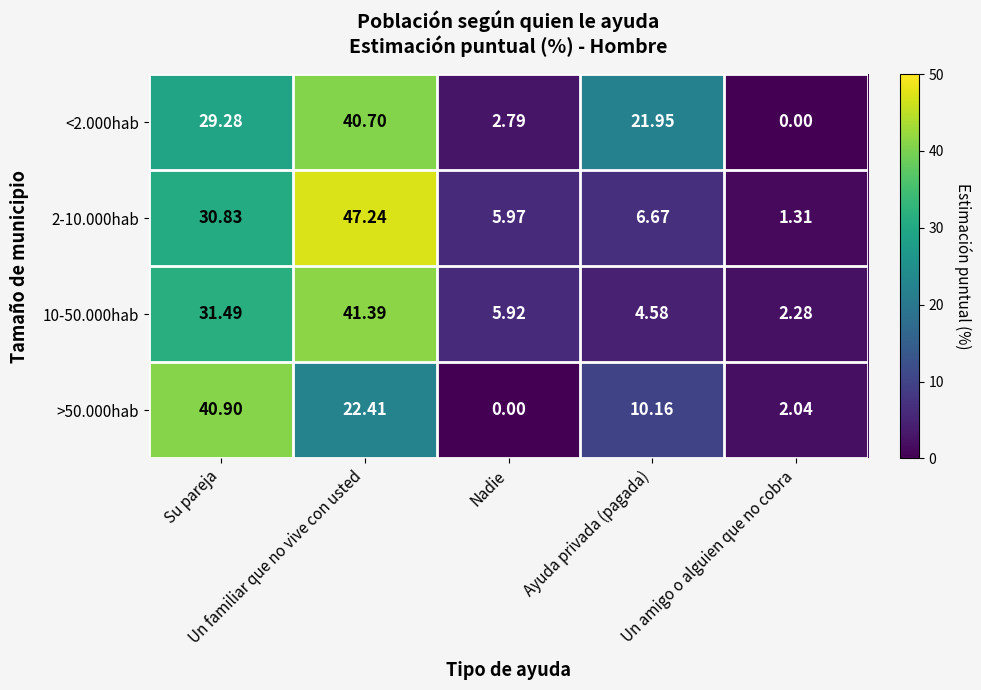

At how many categories does at least one series exceed 24?

2